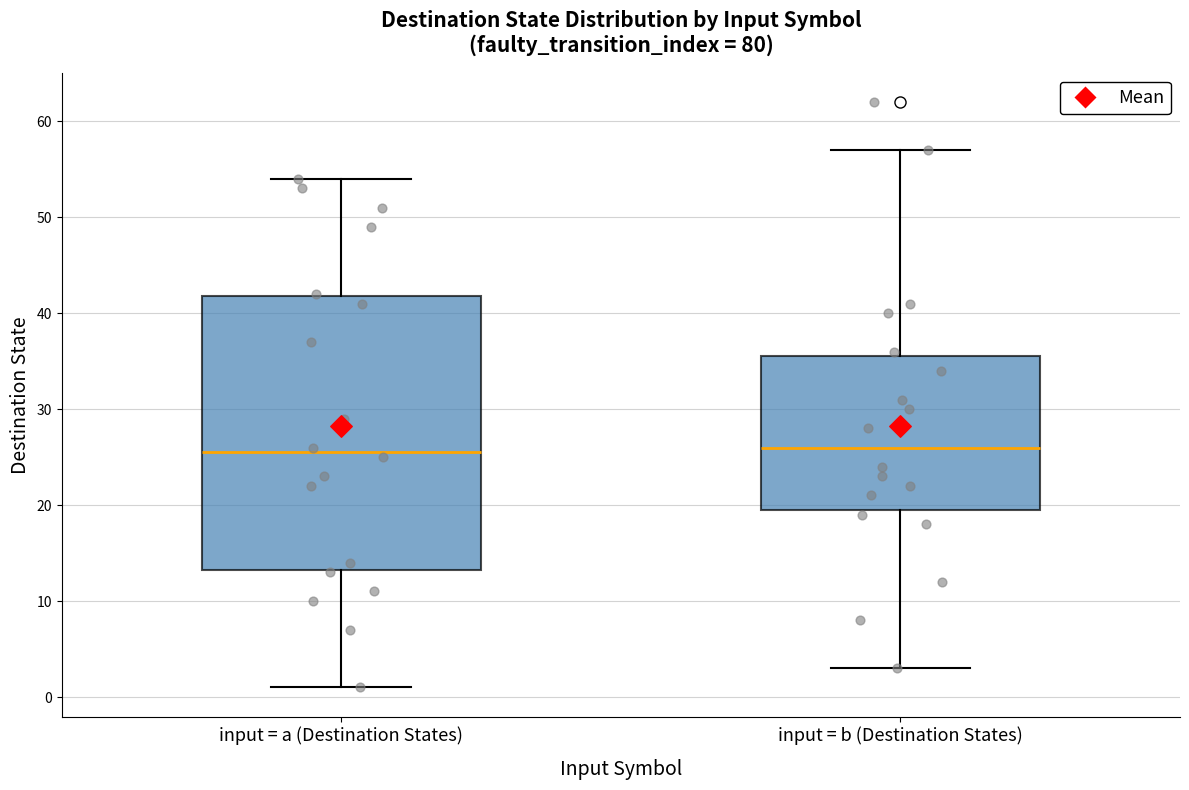

Reading left to right, read every box against the y-axis: the position of its median line, the range the box covers, and the ends of its whiskers. The values are not printed on the chart, so give them approximately, as read against the axis.

input = a (Destination States): median 26, box 13 to 42, whiskers 1 to 54
input = b (Destination States): median 26, box 20 to 36, whiskers 3 to 57